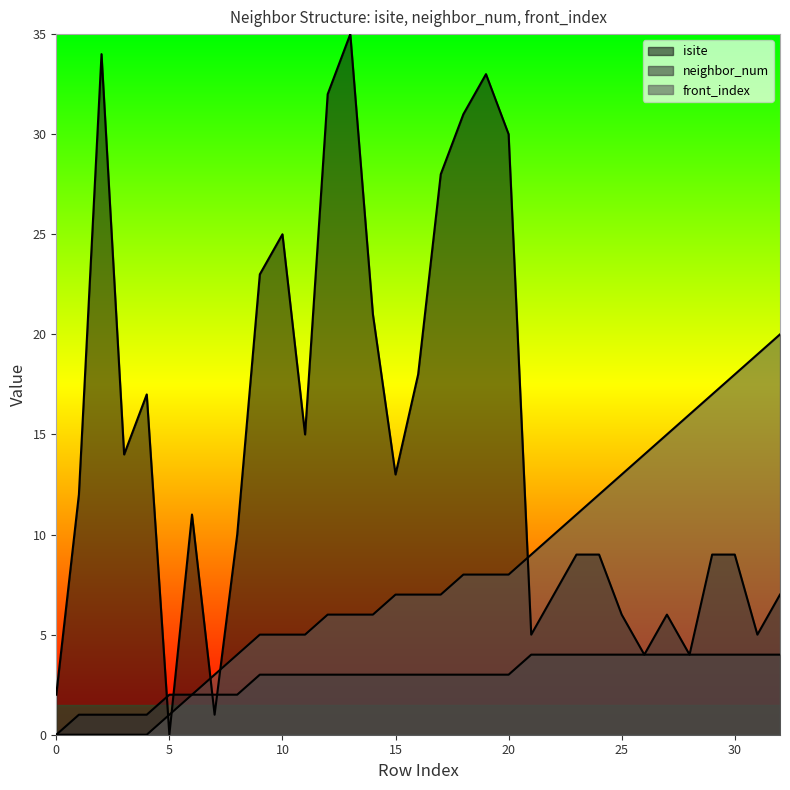

What is the total value across all series at 12?

41